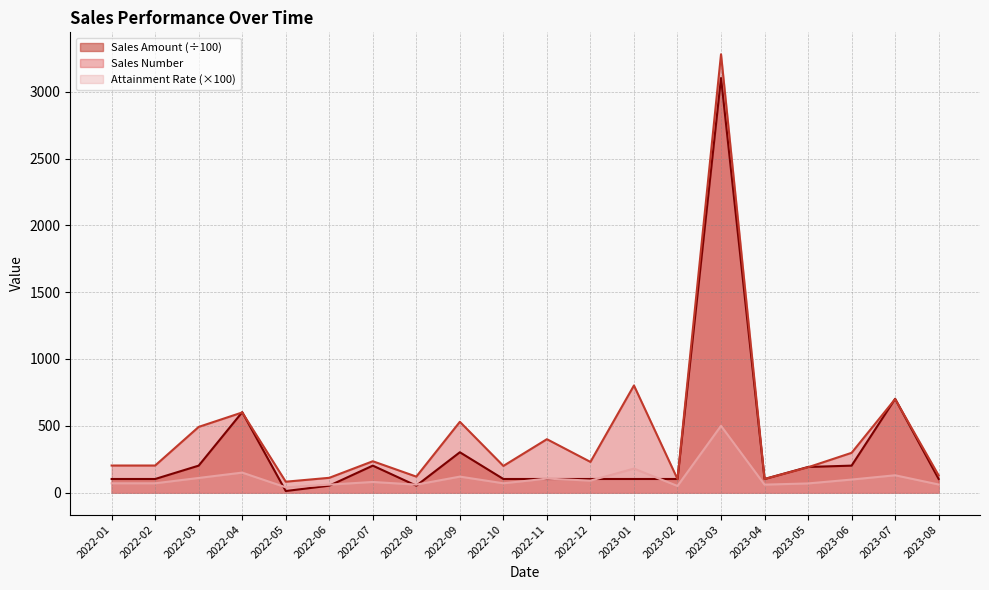

At which category does Sales Amount reach its first local peak?

2022-04